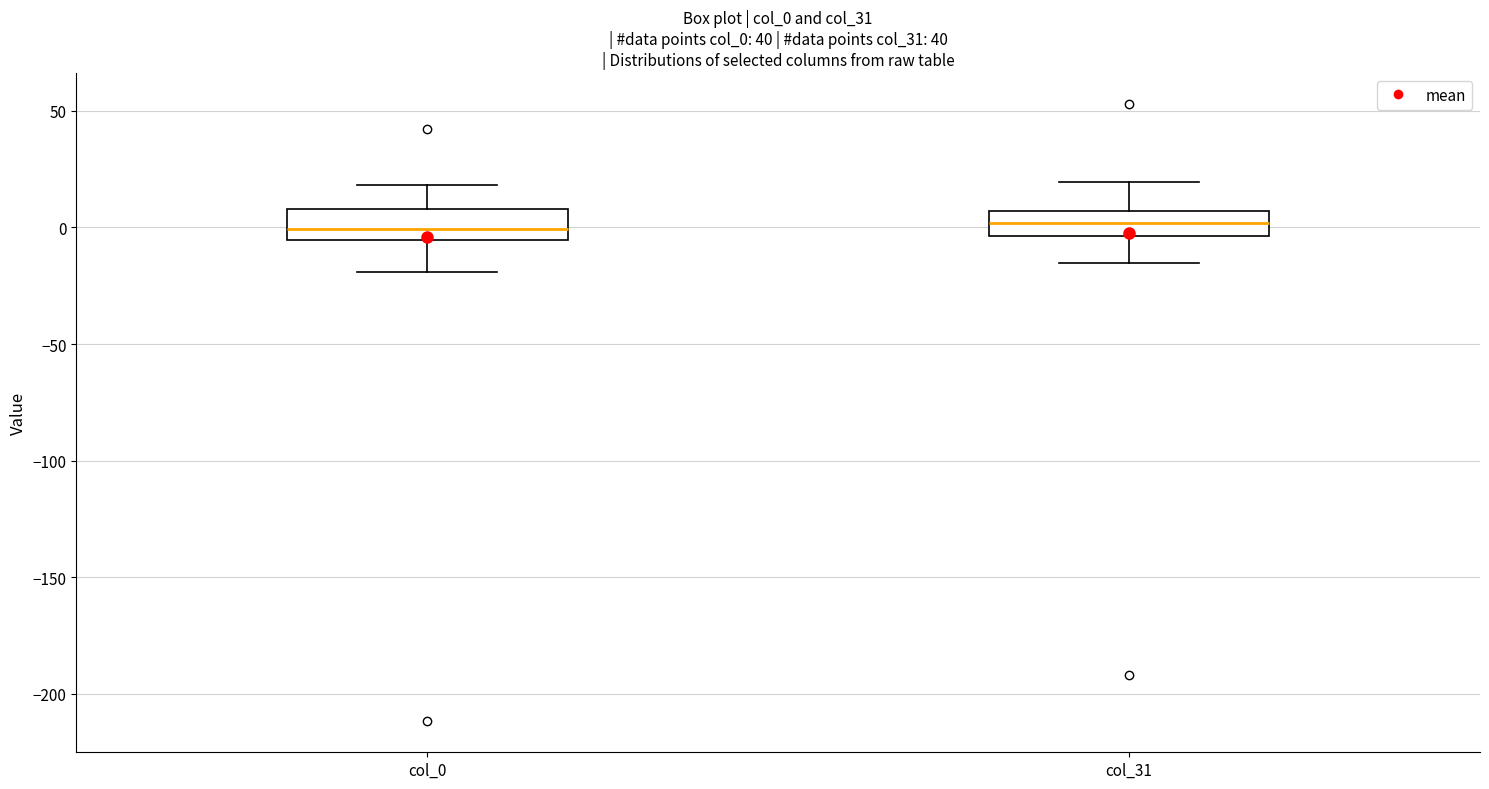

Reading left to right, read every box against the y-axis: the position of its median line, the range the box covers, and the ends of its whiskers. The values are not printed on the chart, so give them approximately, as read against the axis.

col_0: median 0, box -5 to 10, whiskers -20 to 20
col_31: median 0, box -5 to 5, whiskers -15 to 20